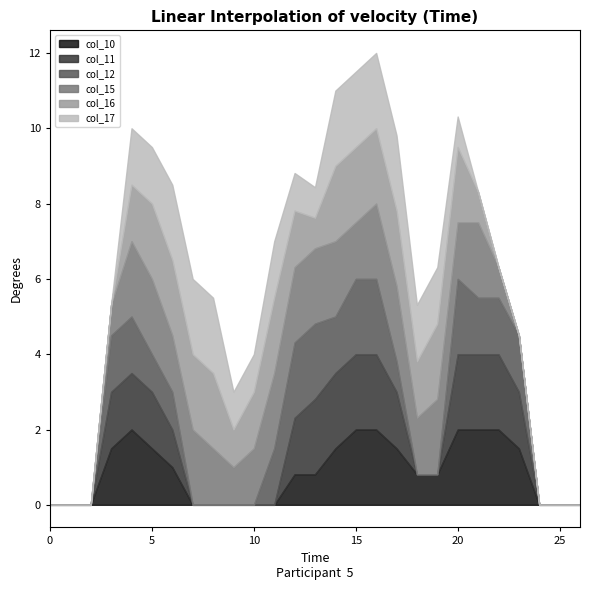

True or false: col_15 and col_17 cross at least once.

True